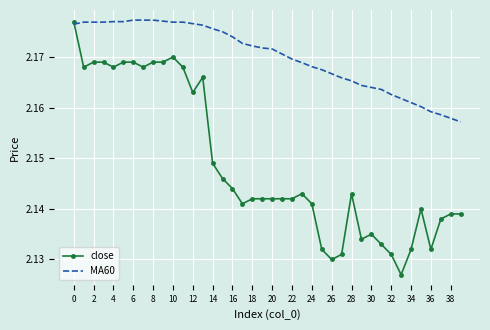

Which series has the largest range (max minus min)?

close